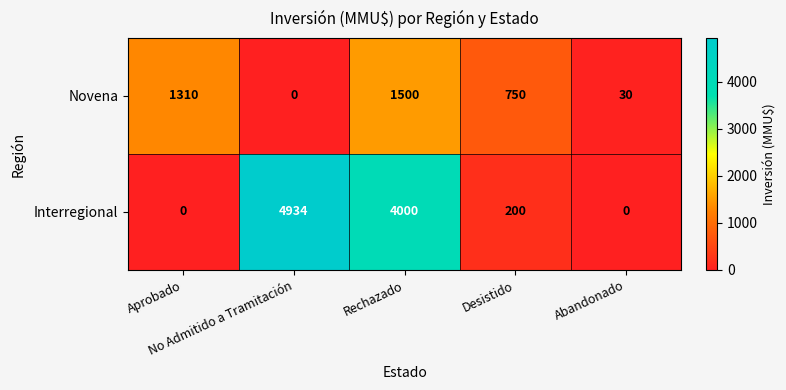

Which series has the largest range (max minus min)?

Interregional